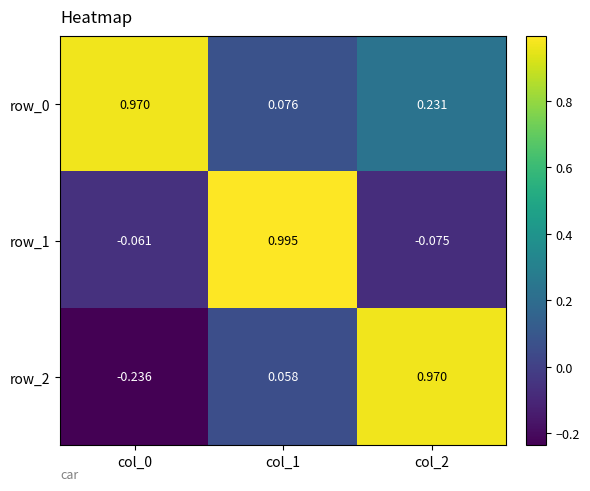

How many distinct data groups are displayed?

3